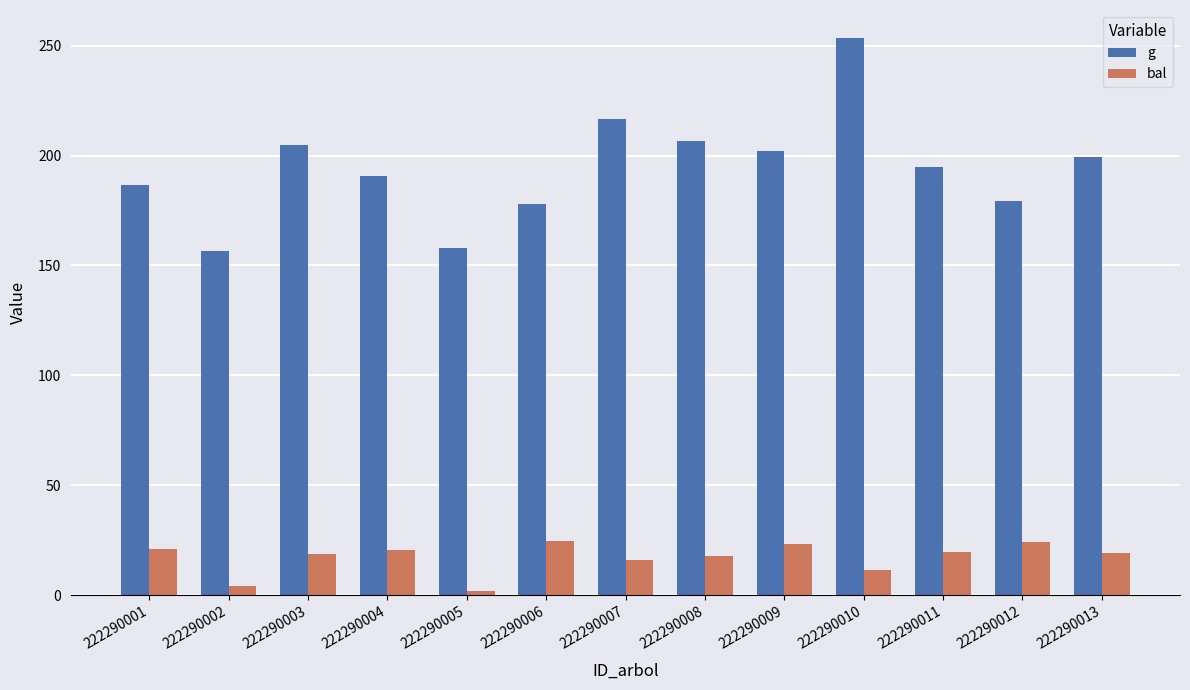

True or false: bal has a value of 17.9 at 222290008.

True